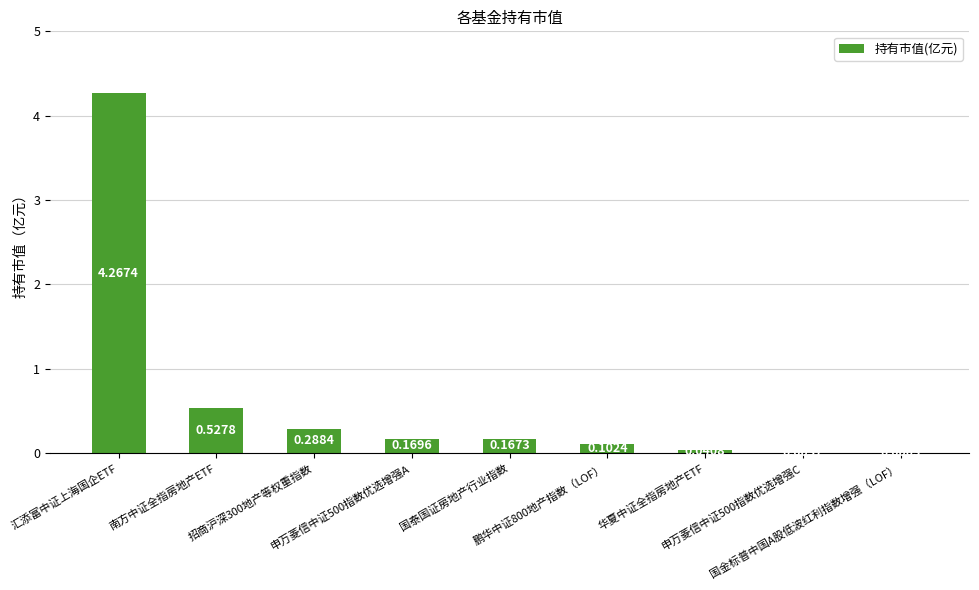

Are the bars grouped side by side (vs. stacked)?

No